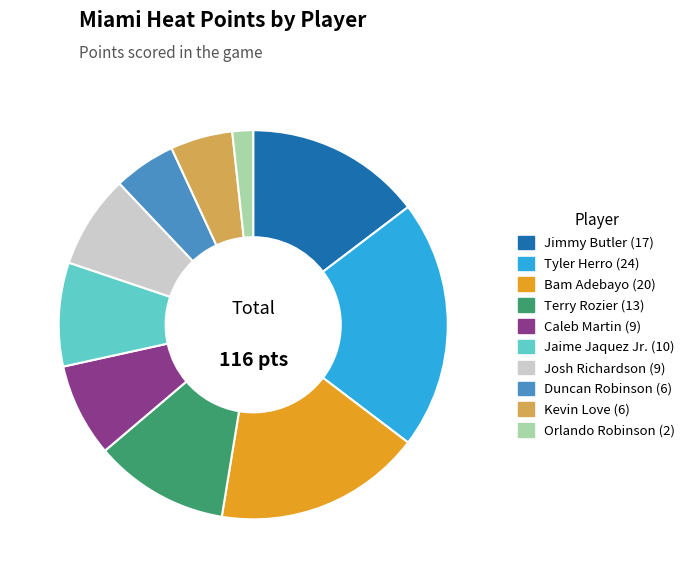

Does any single category account for the majority?

No